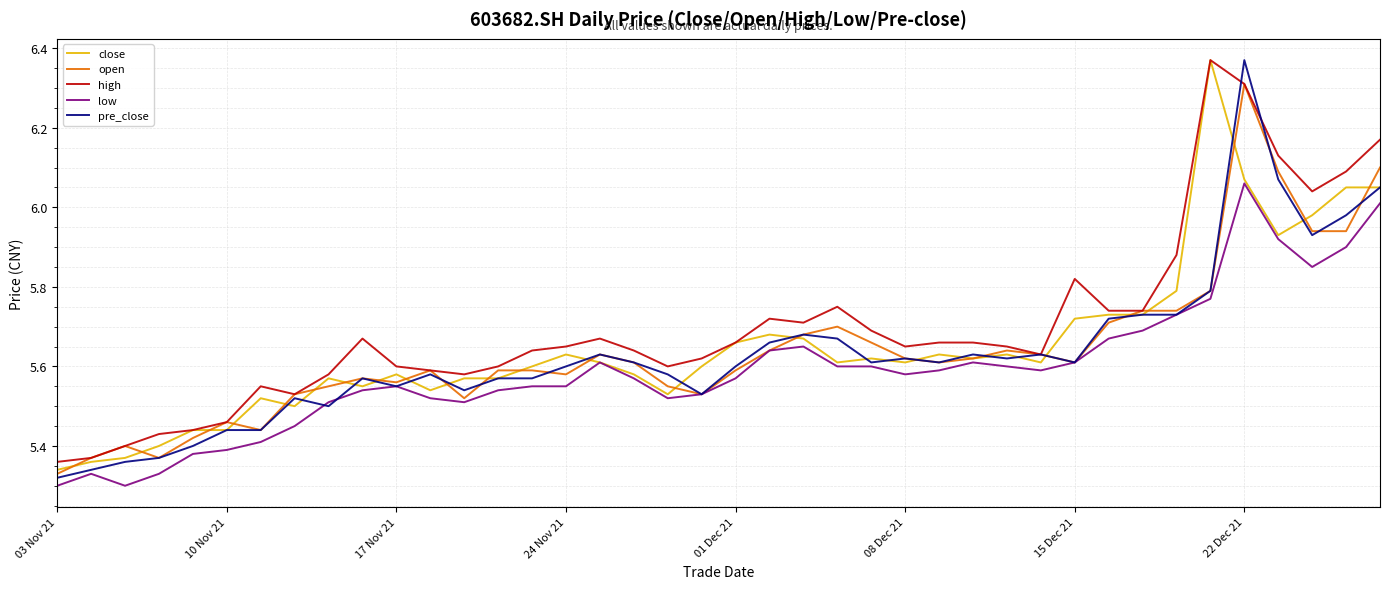

Which series has the largest total across all categories?

high